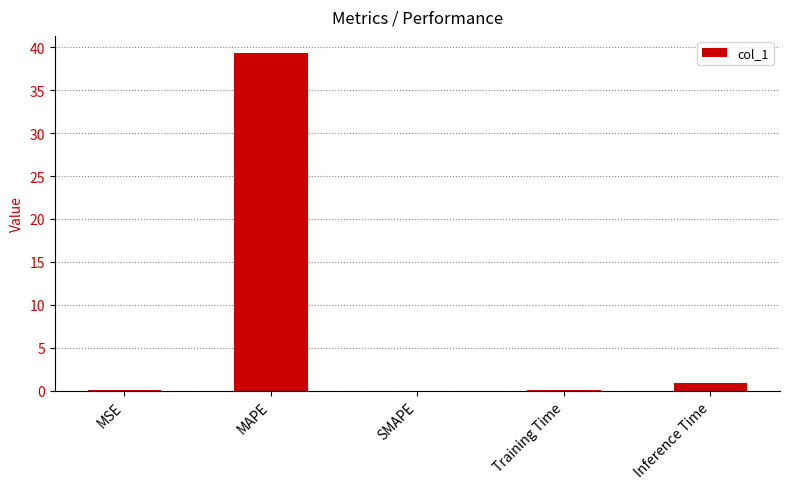

What is the approximate value at Training Time?

0.1